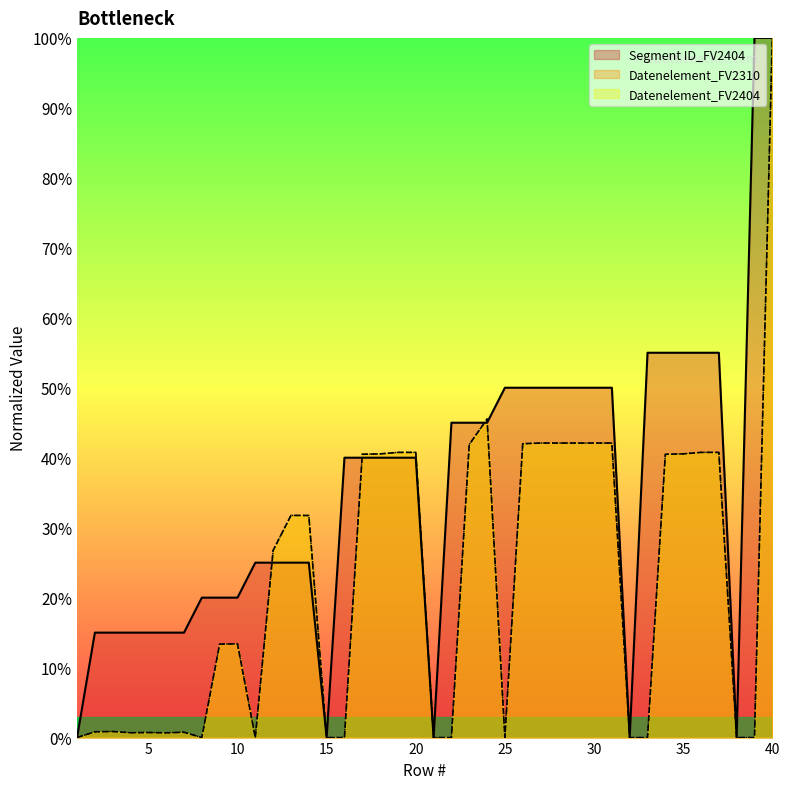

Between 17 and 35, which series saw the biggest shift?

Segment ID_FV2404